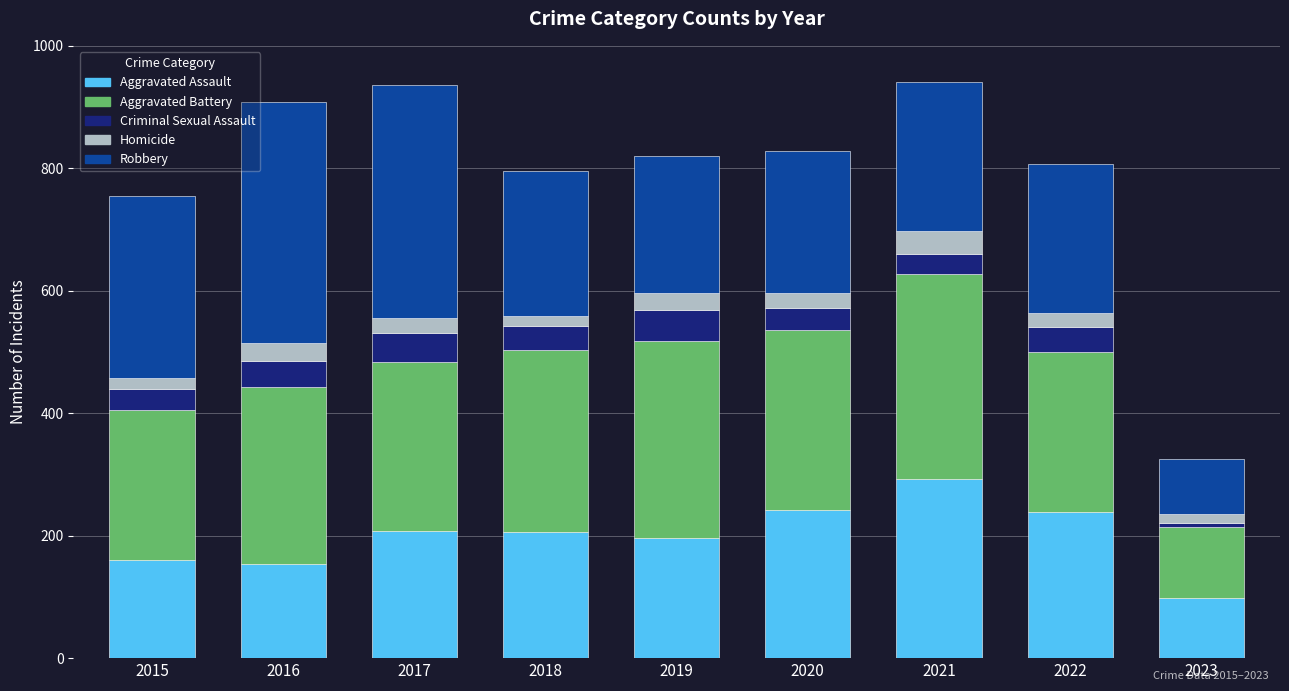

What is the difference between the Aggravated Assault values at 2023 and 2016?

56